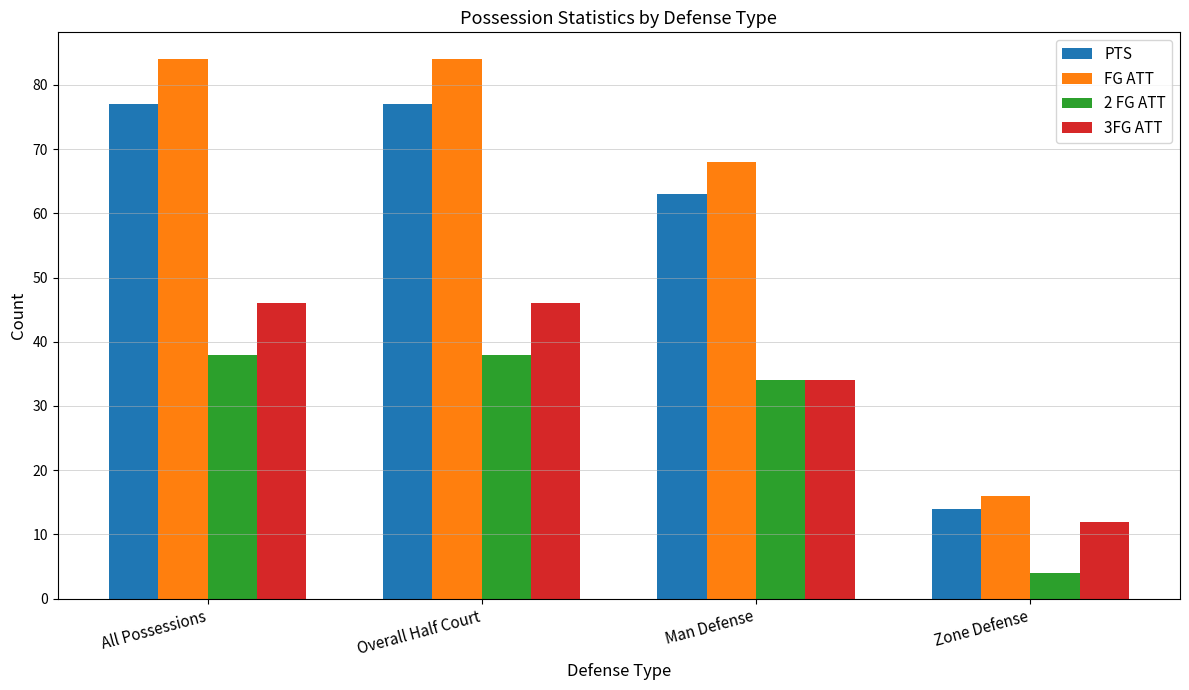

Which series has the largest total across all categories?

FG ATT